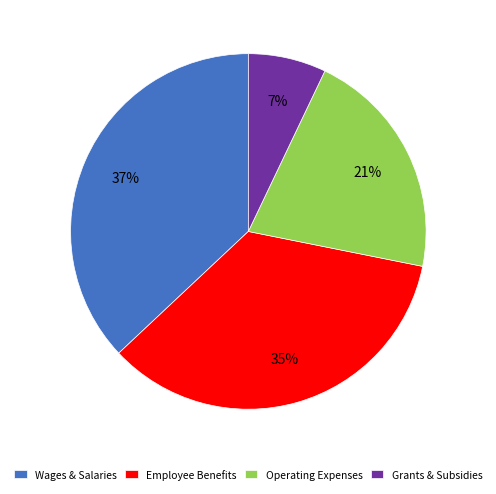

To the nearest percent, what percentage of the pie is Wages & Salaries?

37%